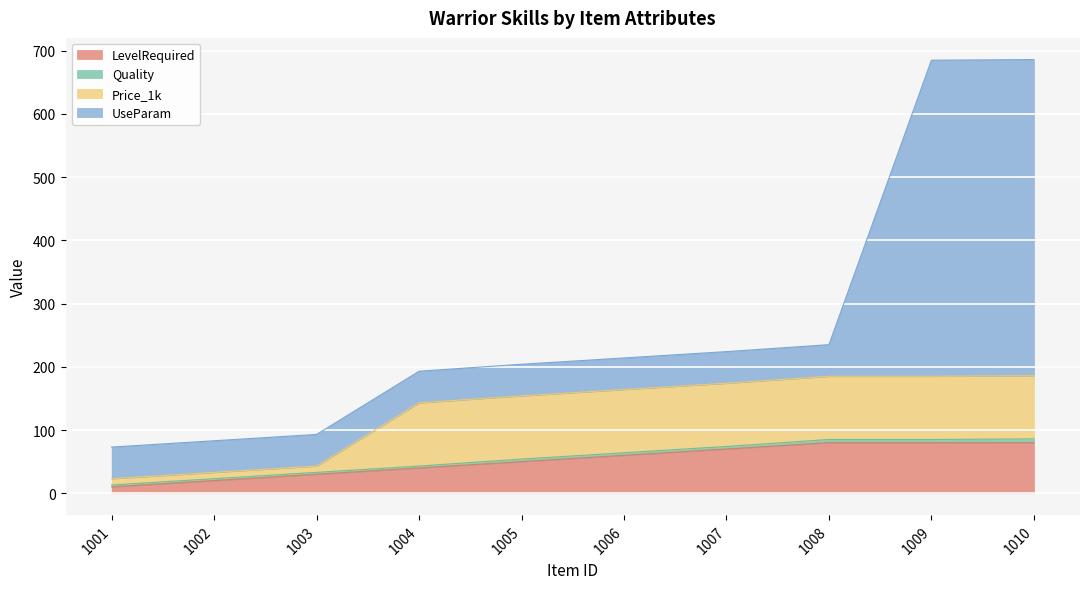

Which series ends up on top after the final intersection of UseParam and Price_1k?

UseParam